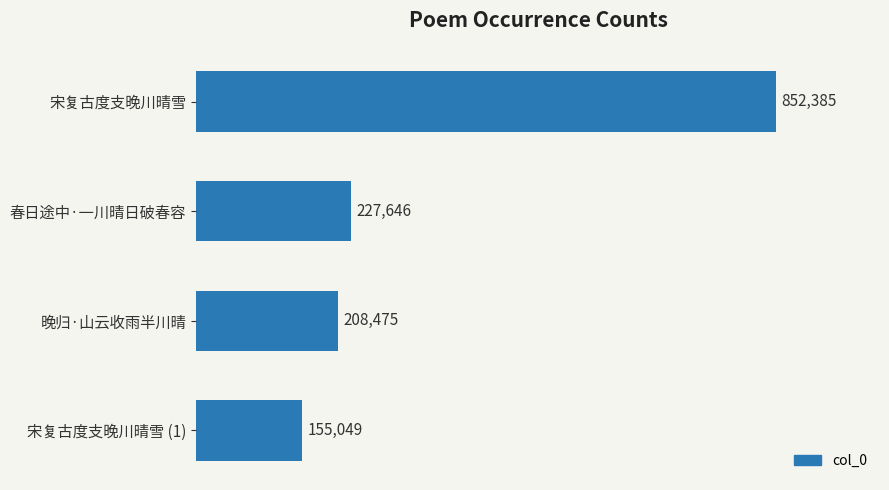

How many distinct data groups are displayed?

1